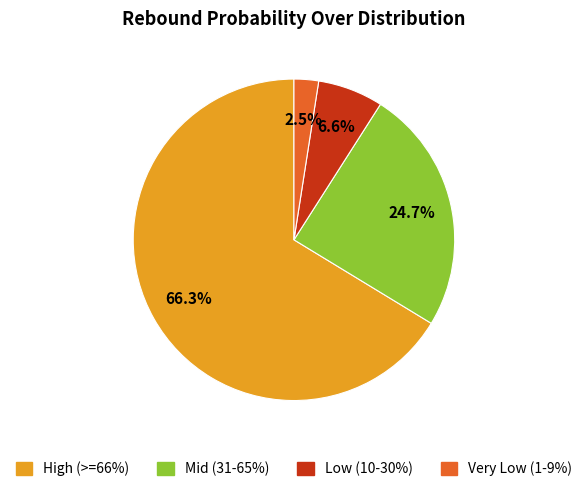

Does Low (10-30%) account for over 50% of the chart?

No